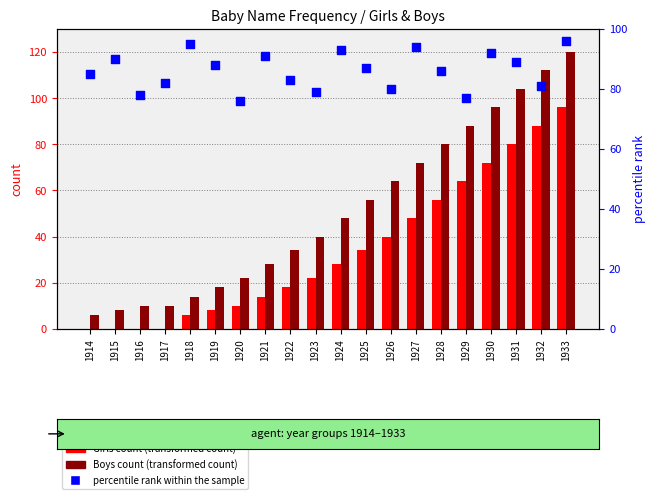

At how many categories does at least one series exceed 52?

20